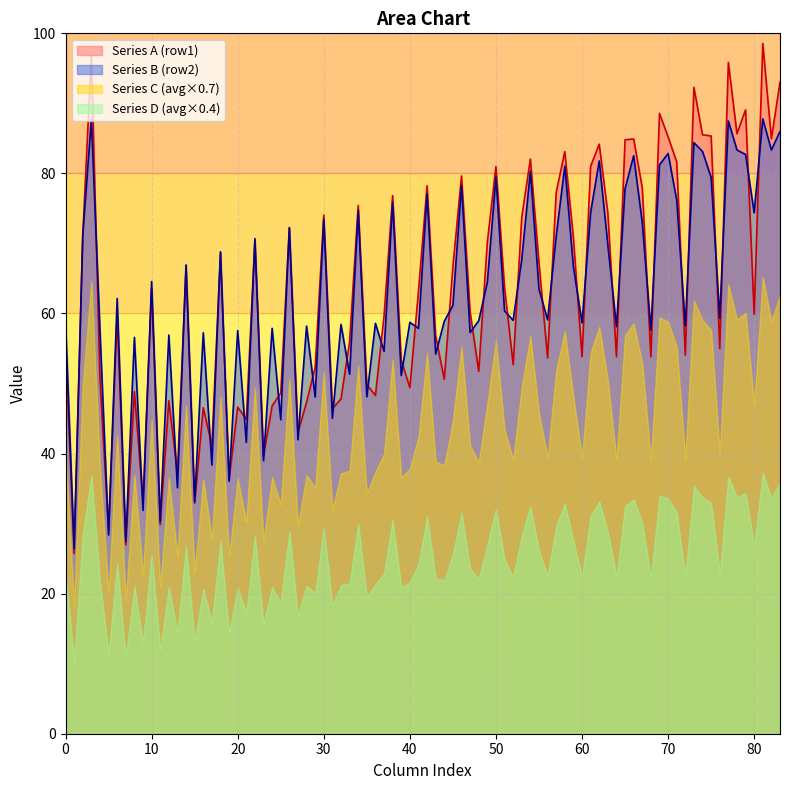

Rank the series by their maximum value, from highest to lowest.

Series A (row1), Series B (row2), Series C (avg×0.7), Series D (avg×0.4)